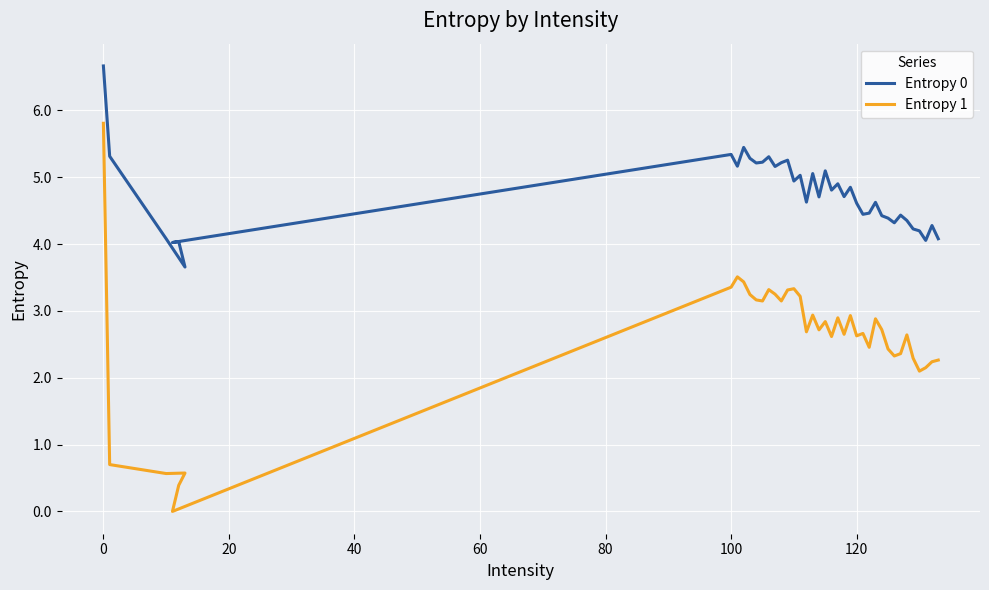

Which series has the largest total across all categories?

Entropy 0